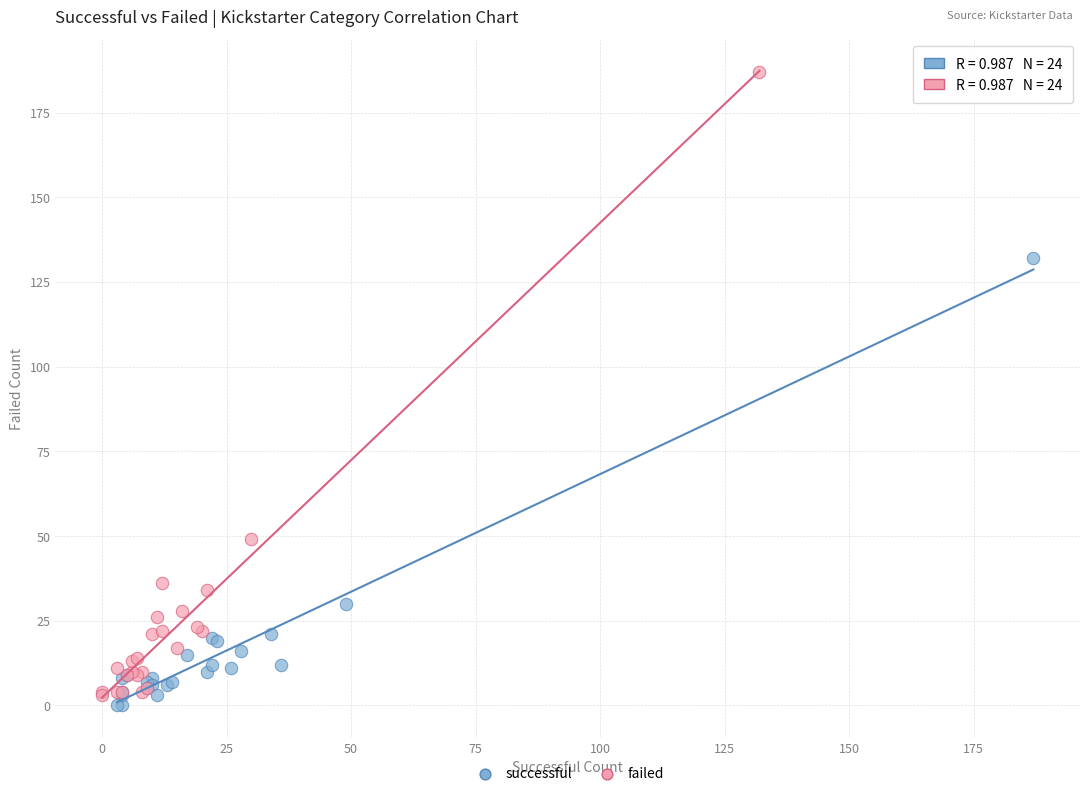

Which series contains the highest Y value?

failed